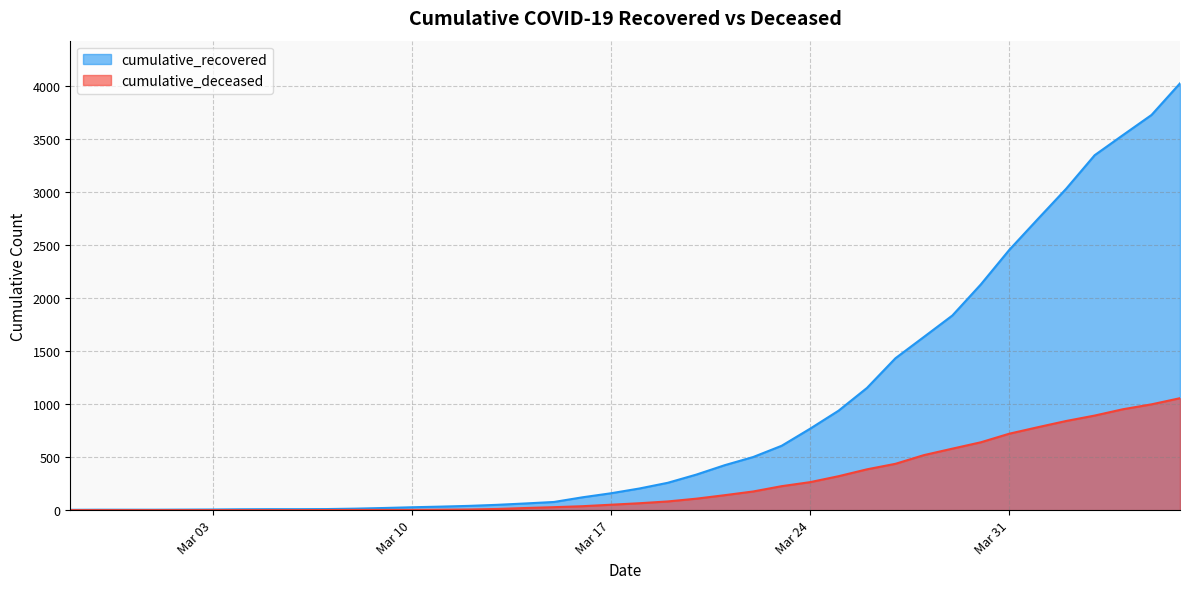

How many lines are shown in the chart?

2